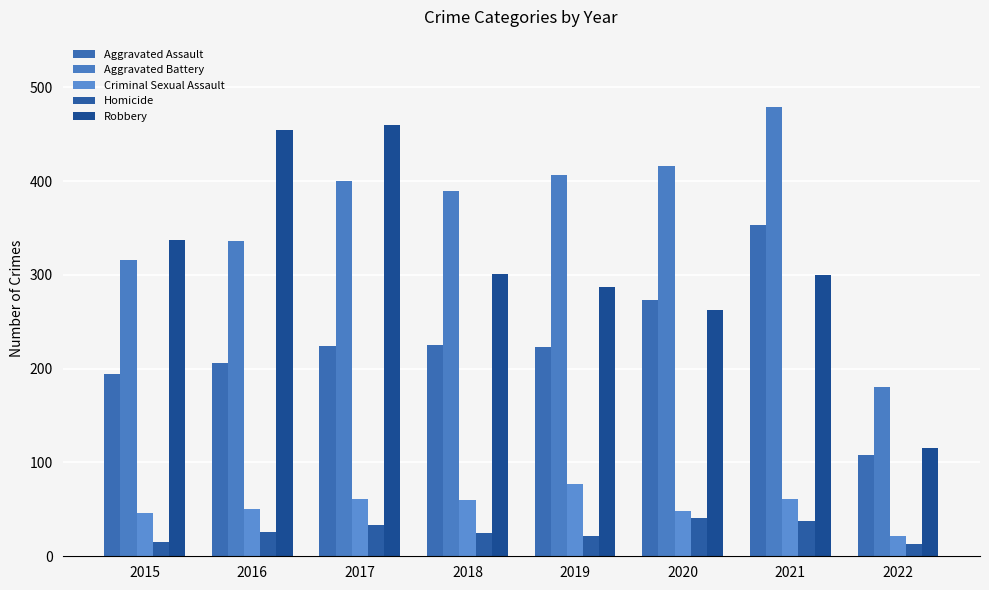

What is the average value of the Aggravated Assault series?

226